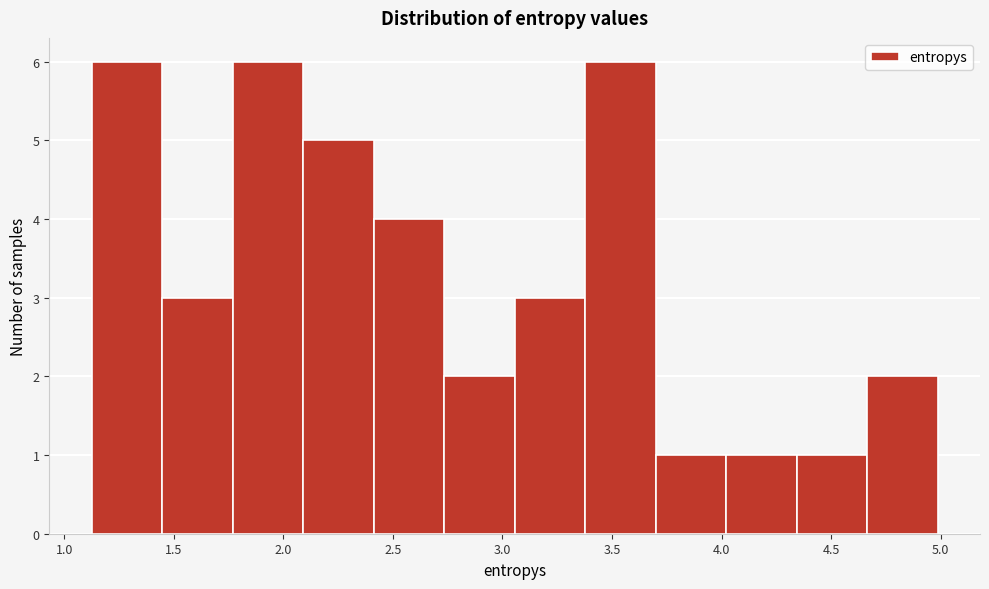

Reading left to right, transcribe this chart: for each bar, give the range it covers on the x-axis and its height. Neither the bar edges nor the heights are printed on the chart, so give them approximately, as read against the axes.

1.10 to 1.45: 6
1.45 to 1.75: 3
1.75 to 2.10: 6
2.10 to 2.40: 5
2.40 to 2.75: 4
2.75 to 3.05: 2
3.05 to 3.40: 3
3.40 to 3.70: 6
3.70 to 4.00: 1
4.00 to 4.35: 1
4.35 to 4.65: 1
4.65 to 5.00: 2